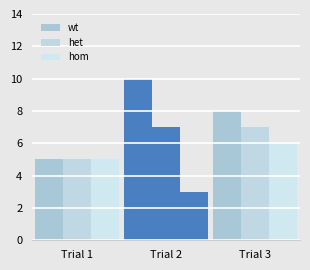

Does the chart contain stacked bars?

No